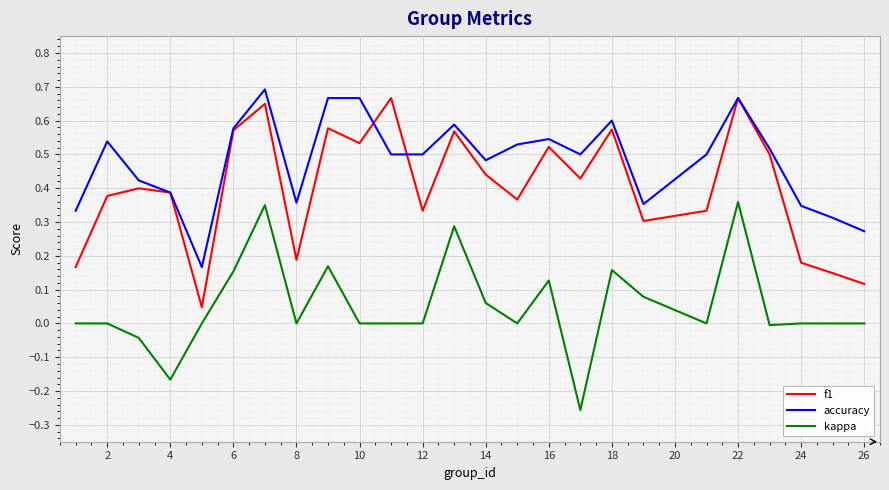

True or false: f1 and kappa cross at least once.

False